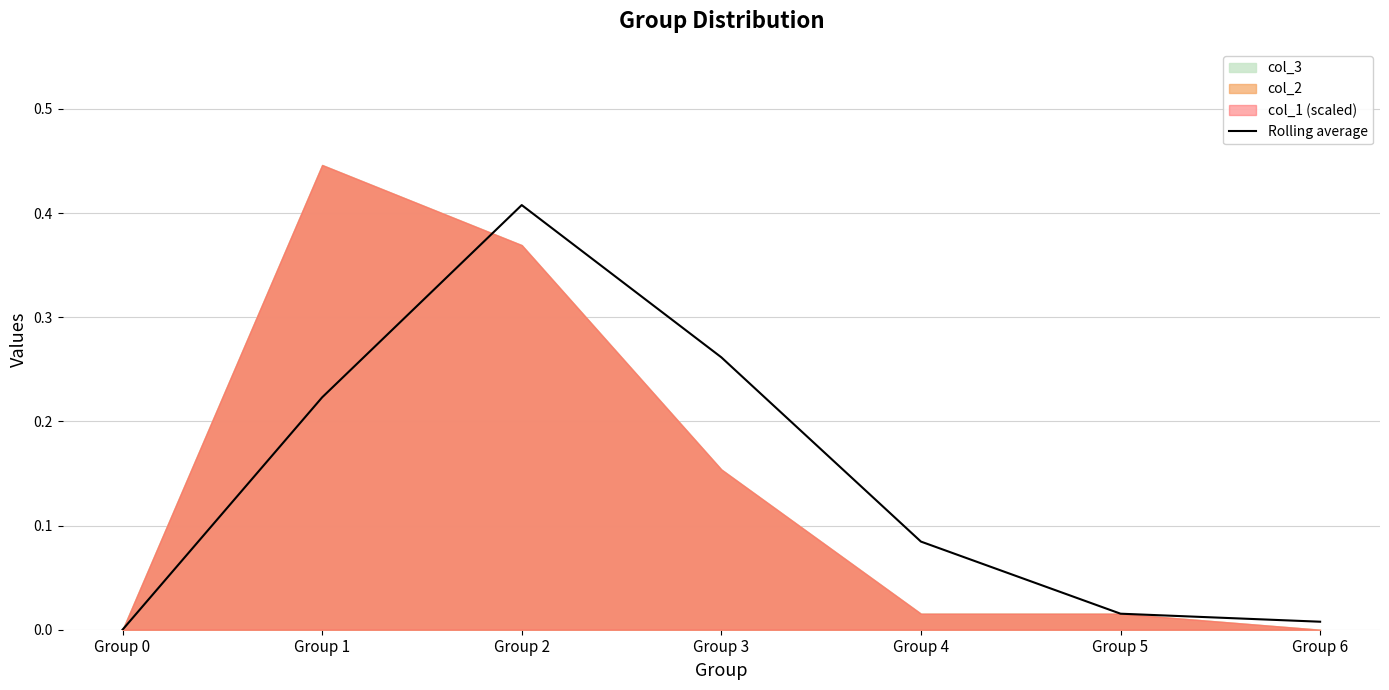

True or false: the data has more than 2 interior local peaks.

False